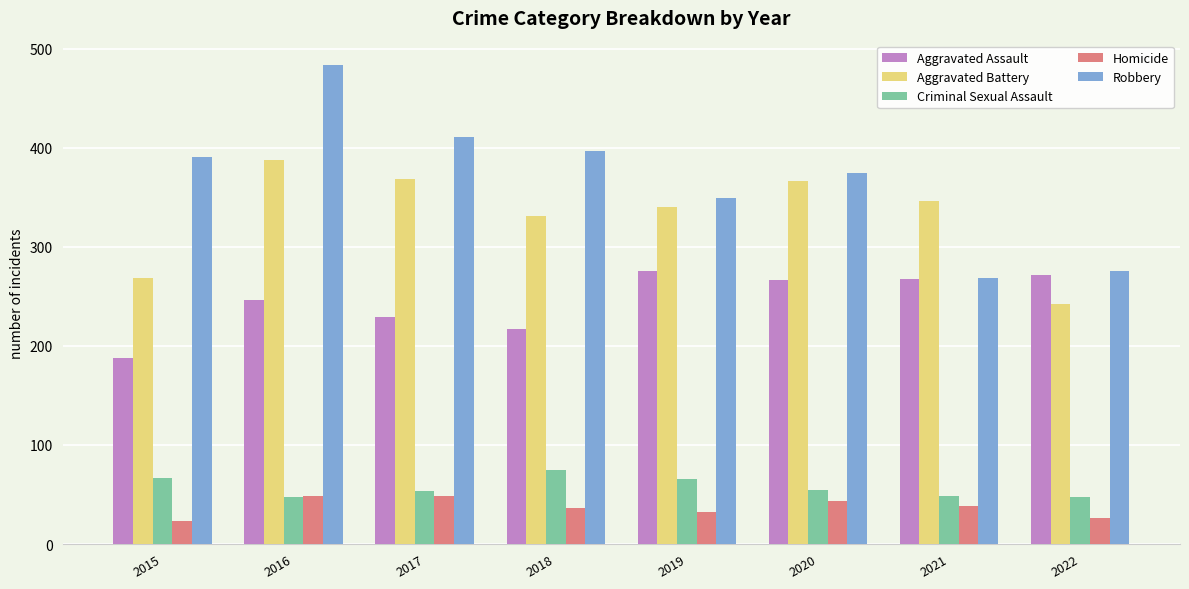

At 2019, list the series in order from smallest to largest.

Homicide, Criminal Sexual Assault, Aggravated Assault, Aggravated Battery, Robbery